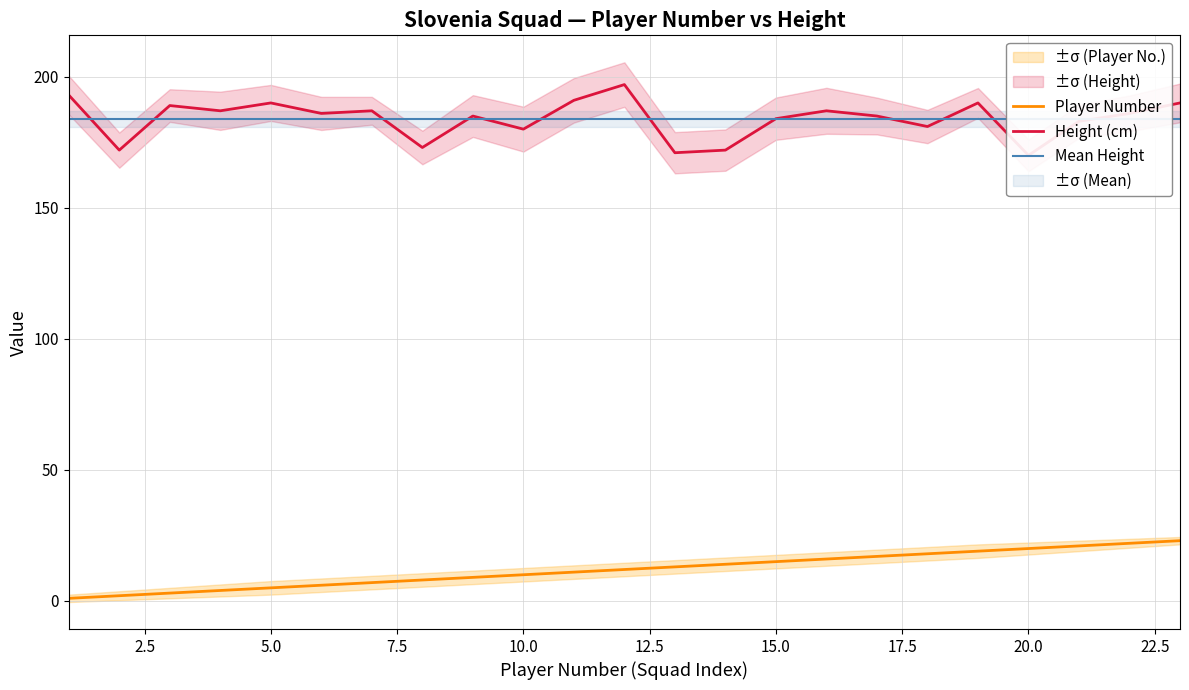

Read the Player Number value at 20.0.

20